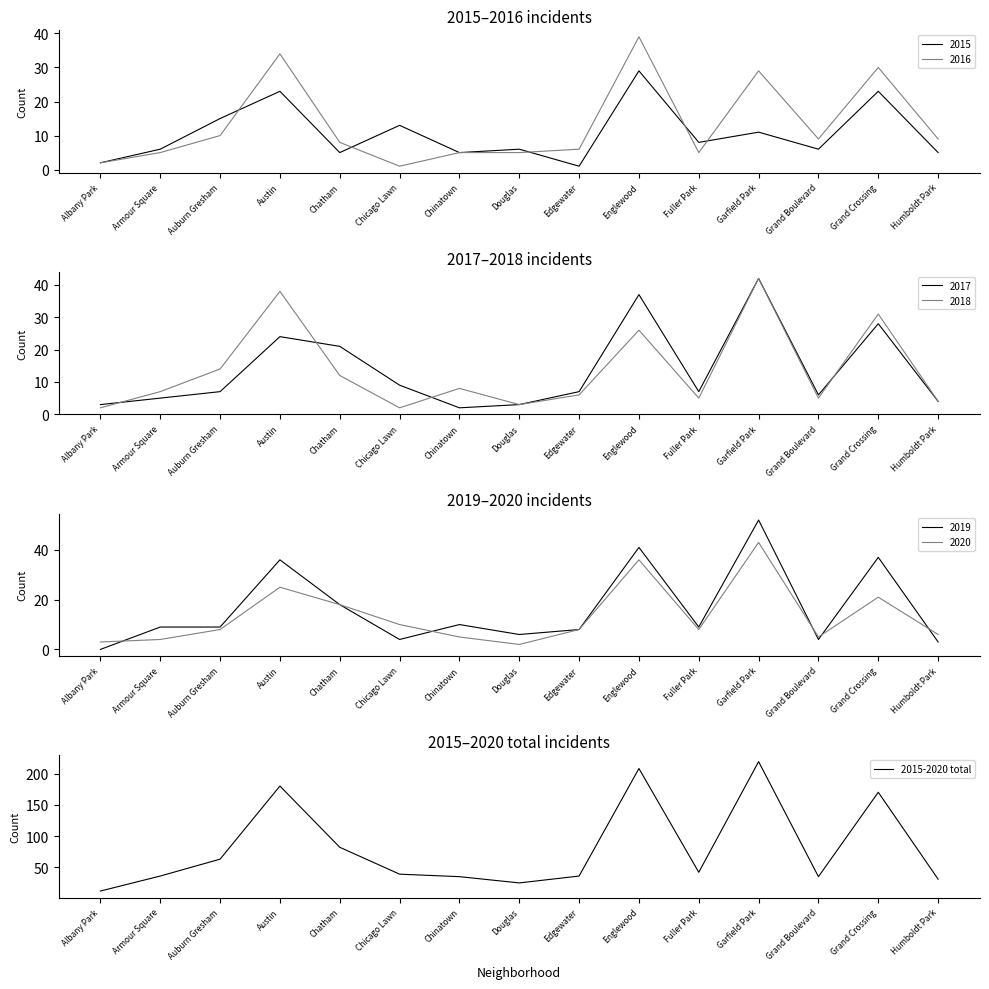

Read the value at Grand Crossing.

170